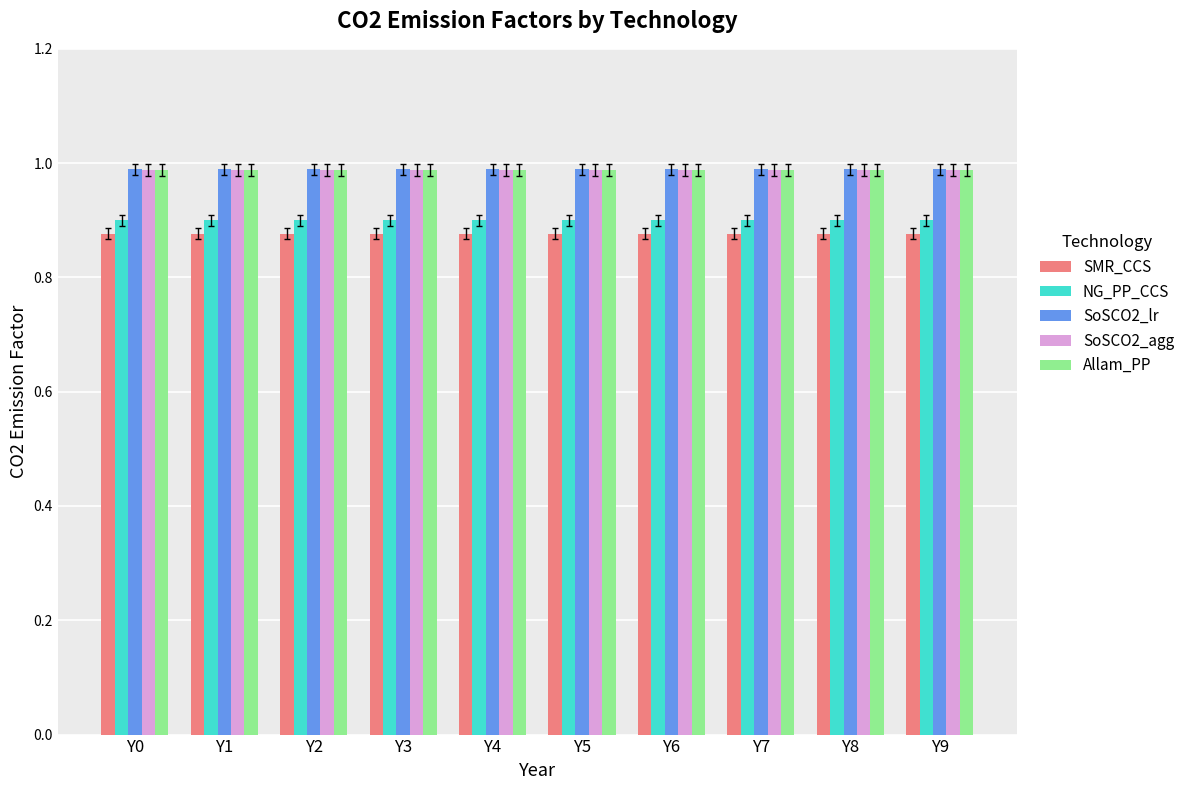

How many groups of bars are there?

10